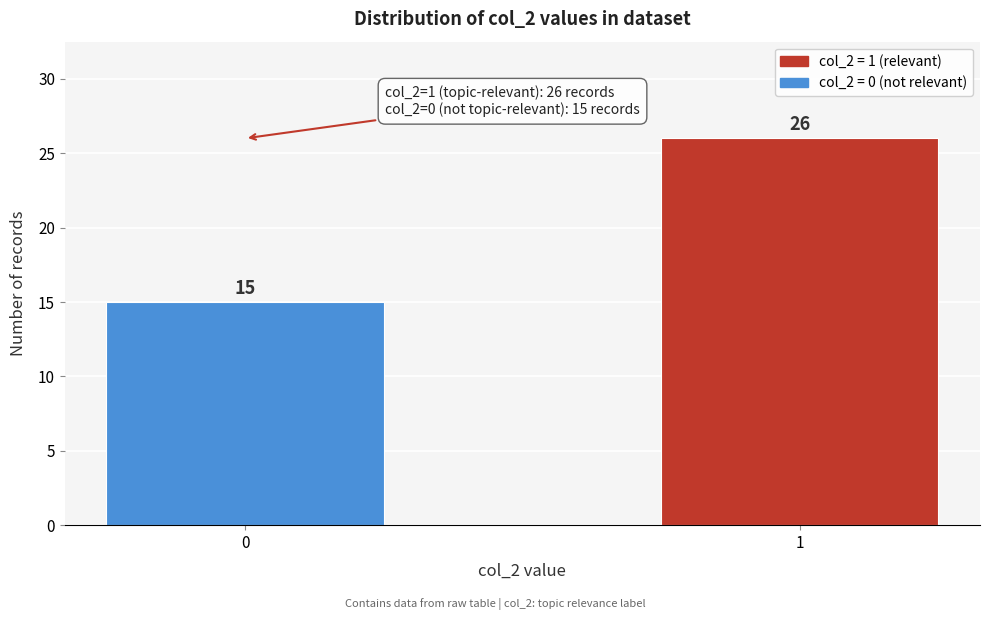

Reading right to left, list all the values displayed in this chart.

26	15